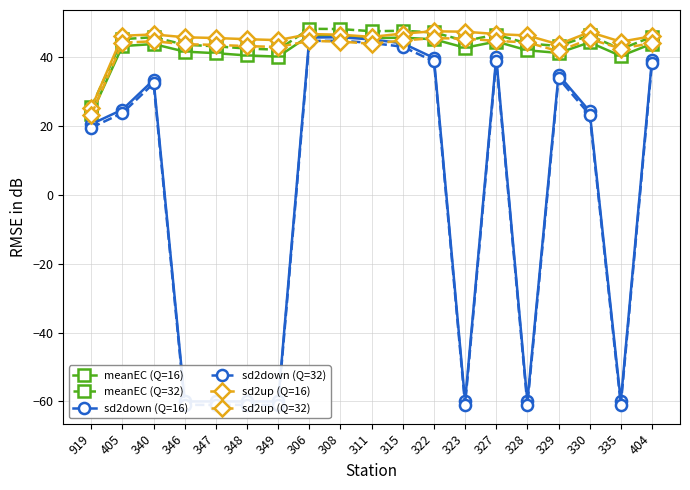

What is the average value of the sd2down (Q=16) series?

0.9